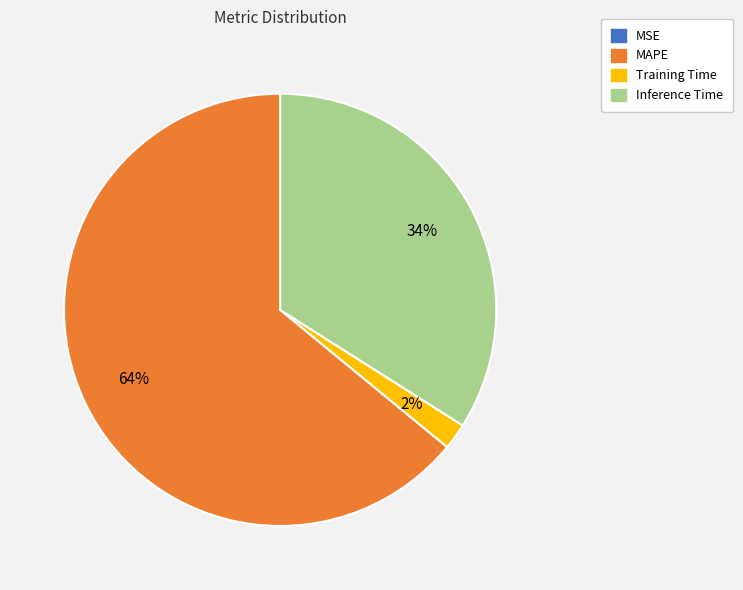

Which slice is the largest?

MAPE